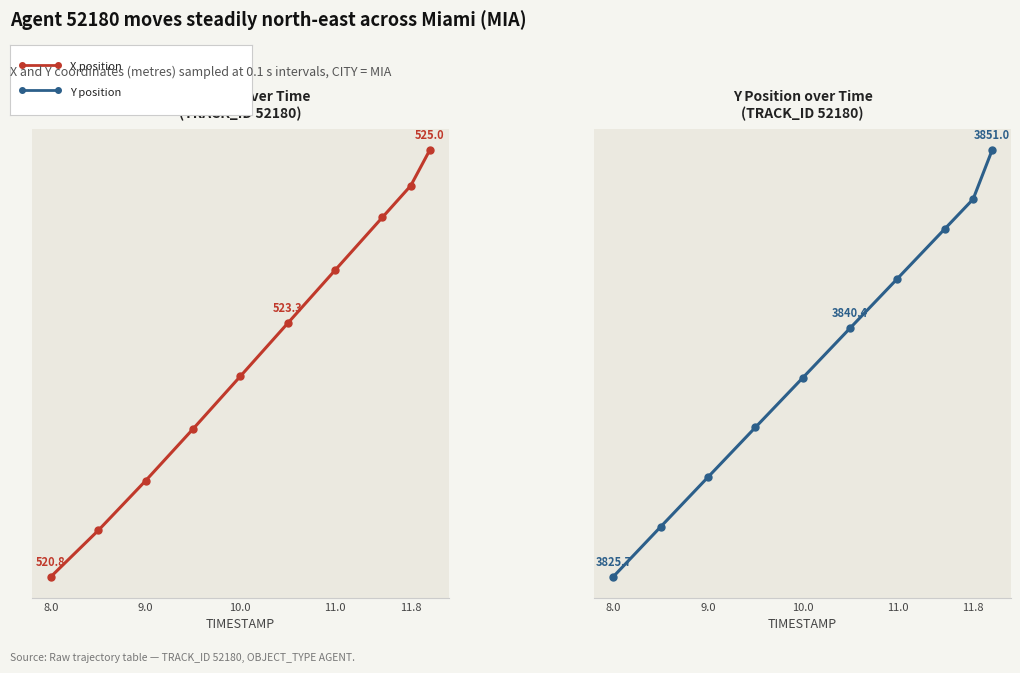

True or false: X has more than 2 interior local peaks.

False